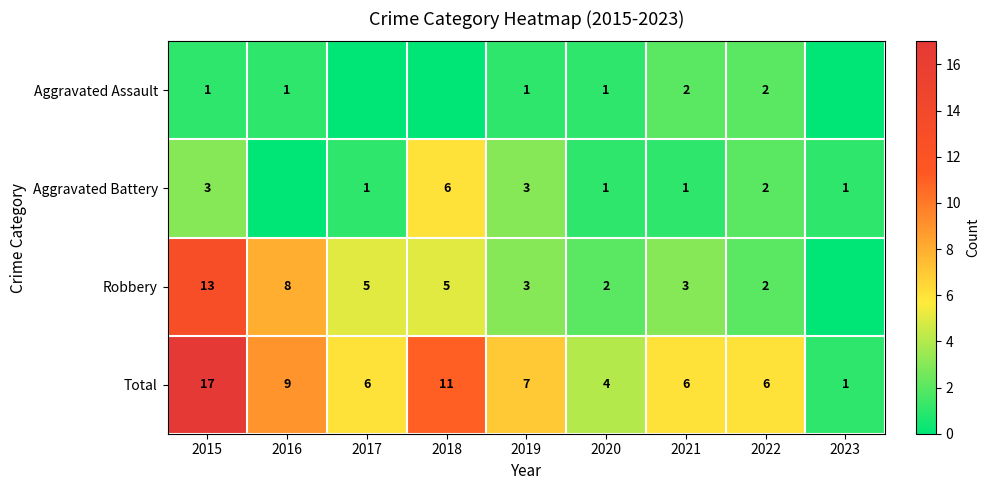

What is the difference between the maximum and second lowest values in the Total series?

13